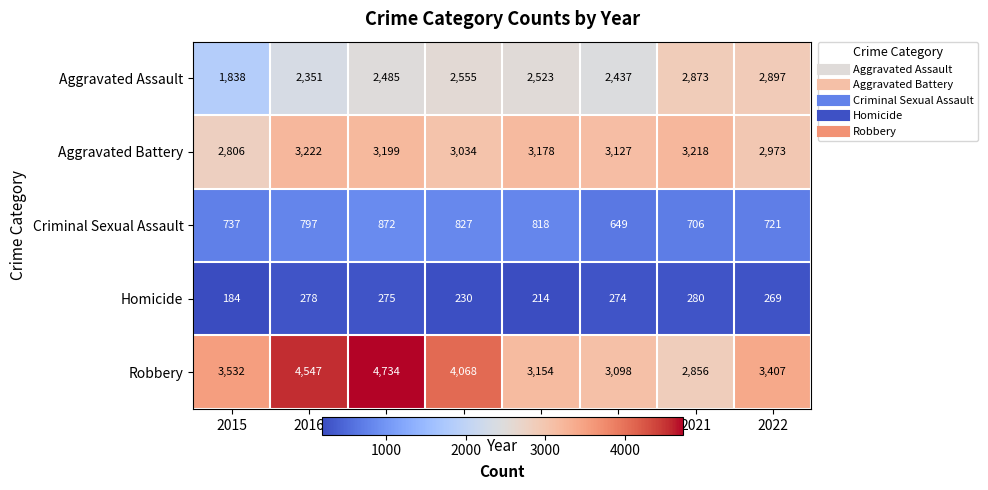

What is the total value across all series at 2020?

9585